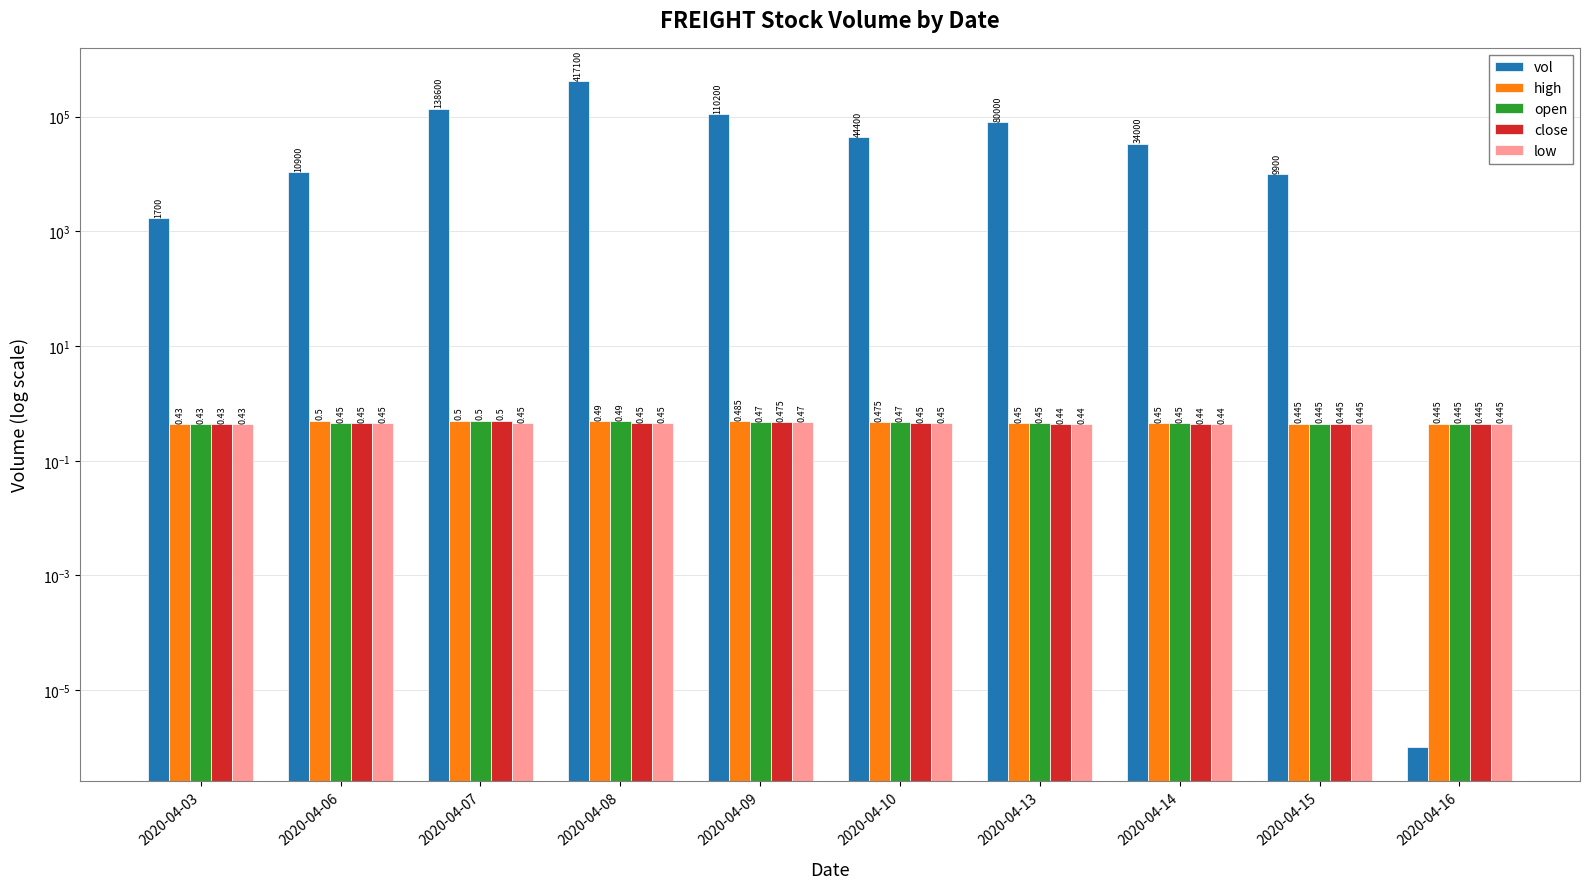

Reading left to right, what are all the values shown in this chart?

vol: 1700.0	10900.0	138600.0	417100.0	110200.0	44400.0	80000.0	34000.0	9900.0	0.0
high: 0.4	0.5	0.5	0.5	0.5	0.5	0.5	0.5	0.4	0.4
open: 0.4	0.5	0.5	0.5	0.5	0.5	0.5	0.5	0.4	0.4
close: 0.4	0.5	0.5	0.5	0.5	0.5	0.4	0.4	0.4	0.4
low: 0.4	0.5	0.5	0.5	0.5	0.5	0.4	0.4	0.4	0.4